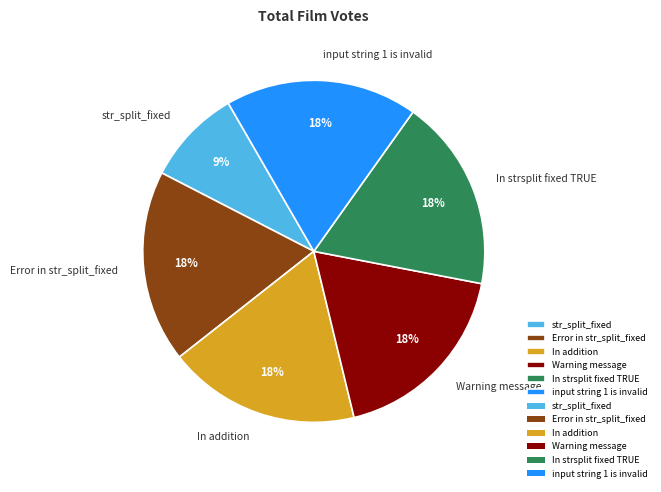

Which category has the smallest portion of the pie?

str_split_fixed